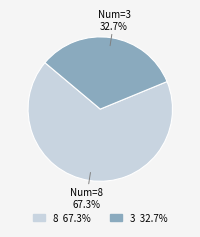

To the nearest percent, what is the average slice percentage?

50%